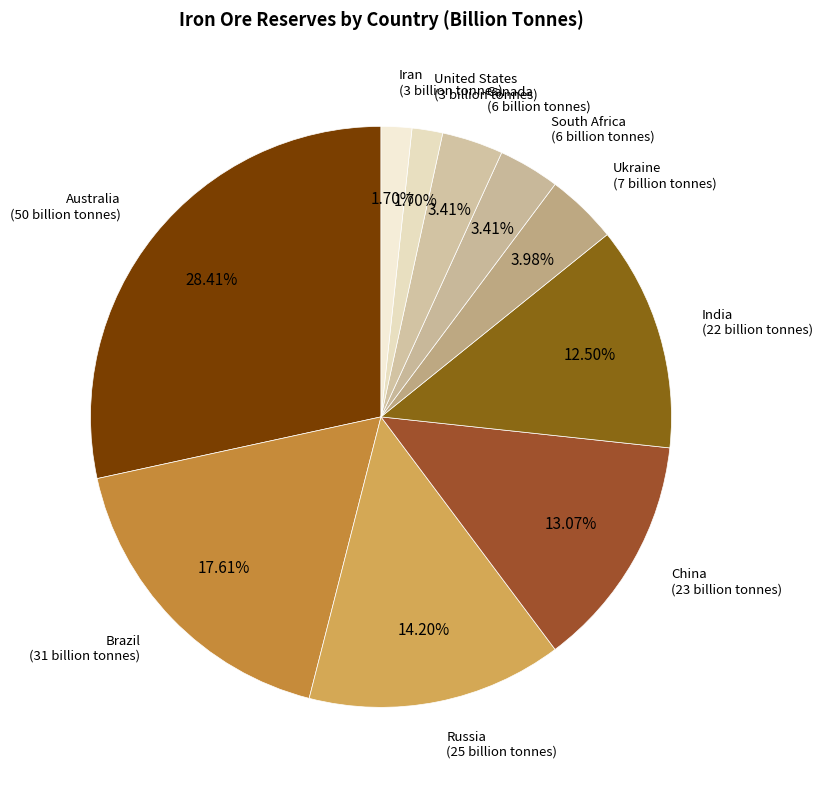

To the nearest percent, what is the average slice percentage?

10%